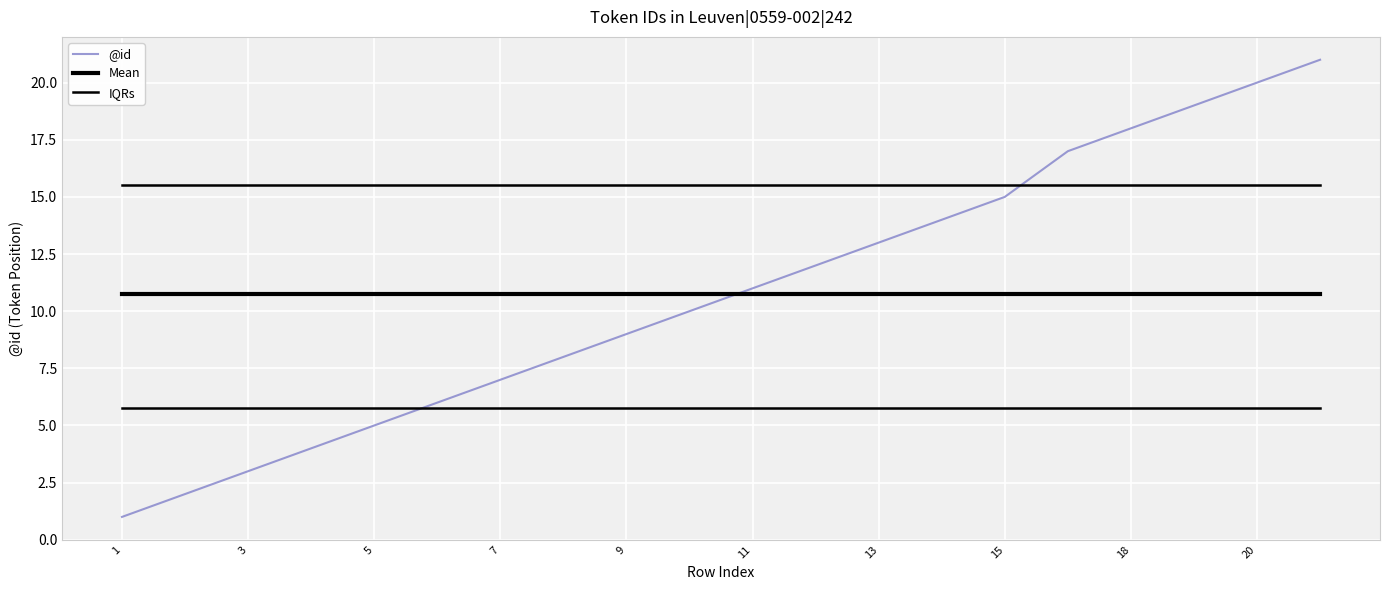

Is this an area chart (filled region under the line)?

No